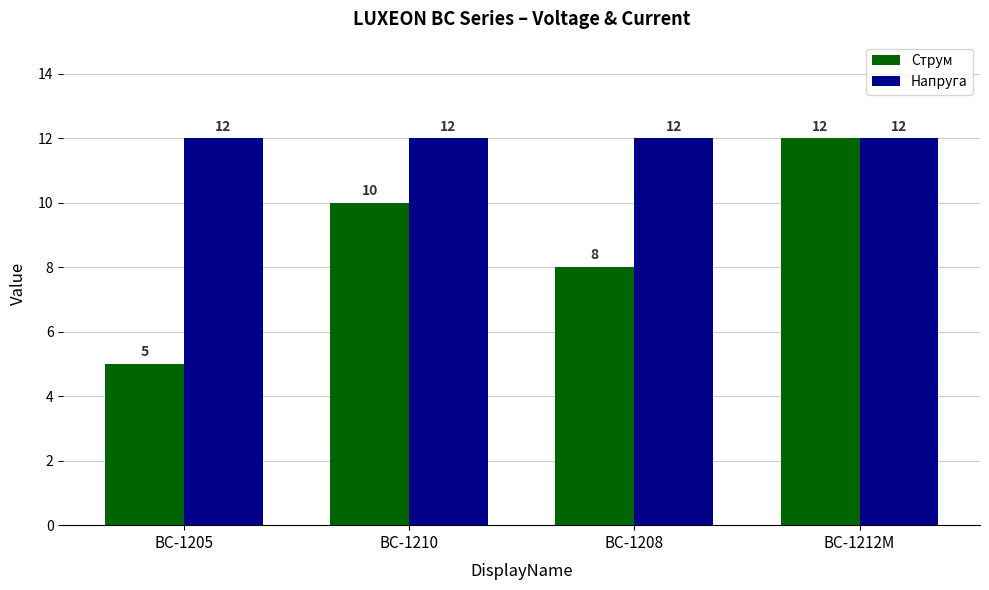

What are all the series names shown in the legend?

Струм, Напруга